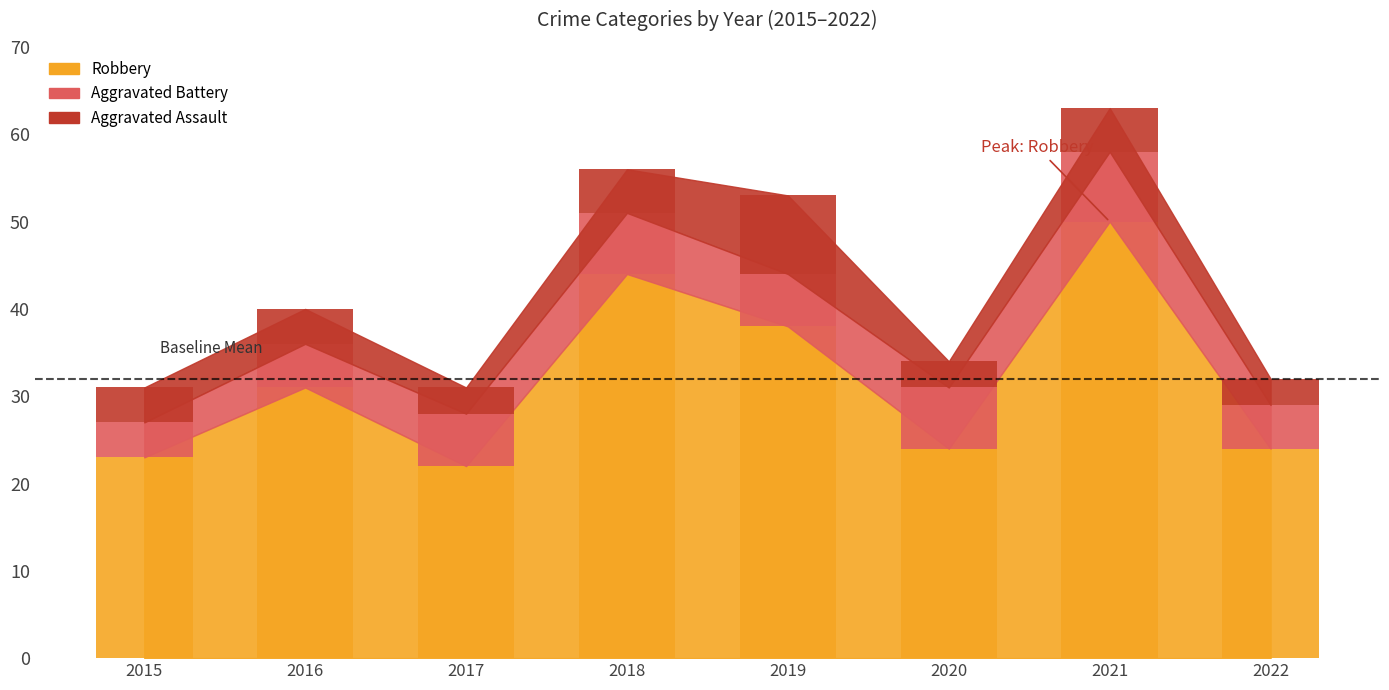

Reading left to right, extract all data points from this chart.

Aggravated Assault: 2015=4	2016=4	2017=3	2018=5	2019=9	2020=3	2021=5	2022=3
Aggravated Battery: 2015=4	2016=5	2017=6	2018=7	2019=6	2020=7	2021=8	2022=5
Robbery: 2015=23	2016=31	2017=22	2018=44	2019=38	2020=24	2021=50	2022=24